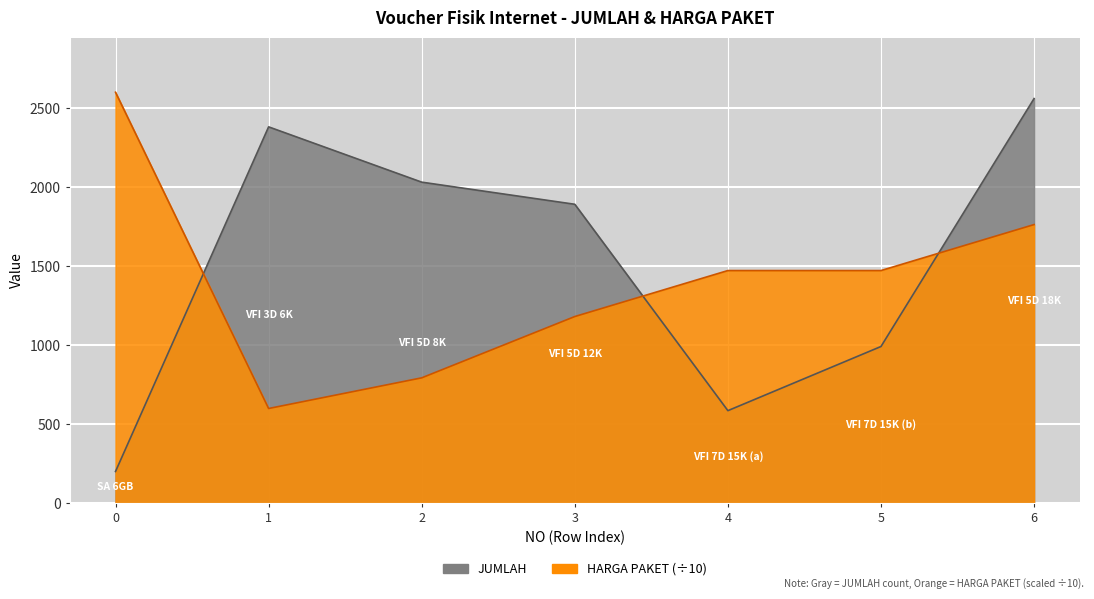

Is it true that HARGA PAKET equals 2328.9 at 5?

False